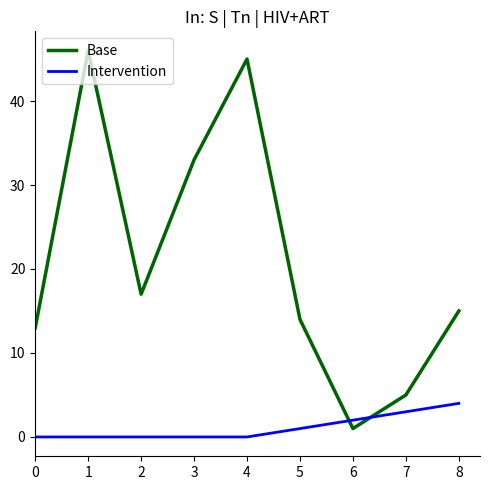

True or false: Base has more than 1 interior local peaks.

True